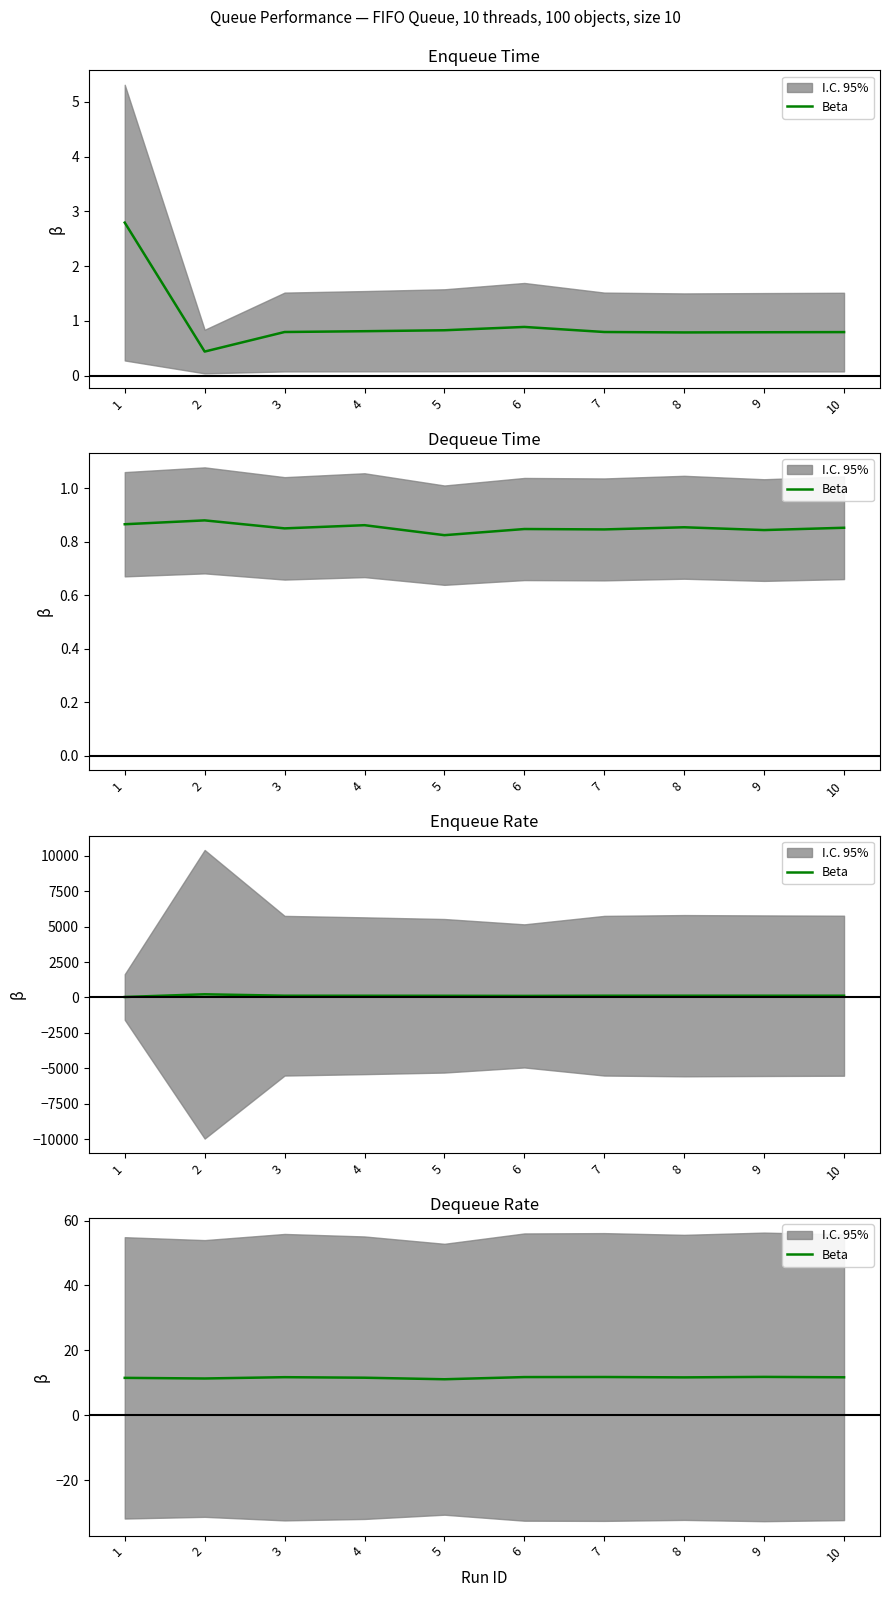

Rank the categories by value from highest to lowest.

9, 7, 6, 3, 10, 8, 4, 1, 2, 5